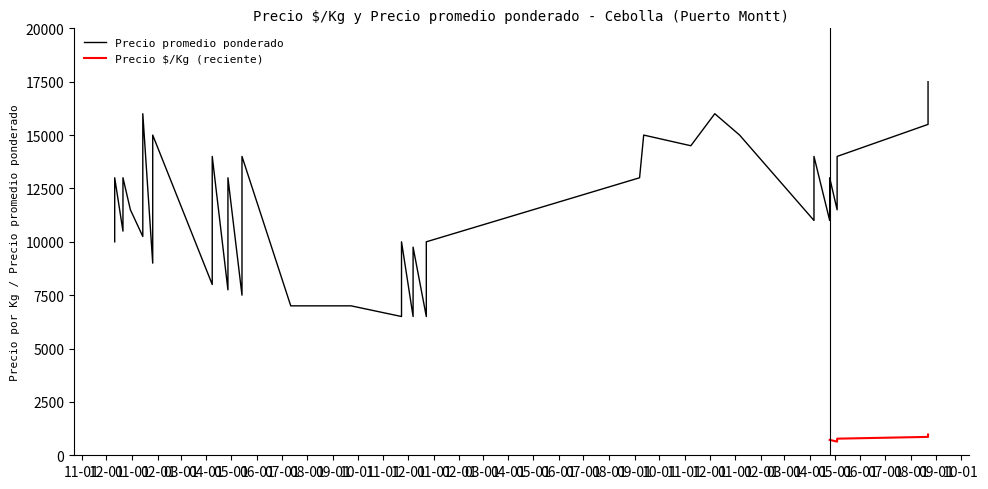

What is the difference between the Precio $/Kg values at 2021-12-23 and 2023-01-06?

427